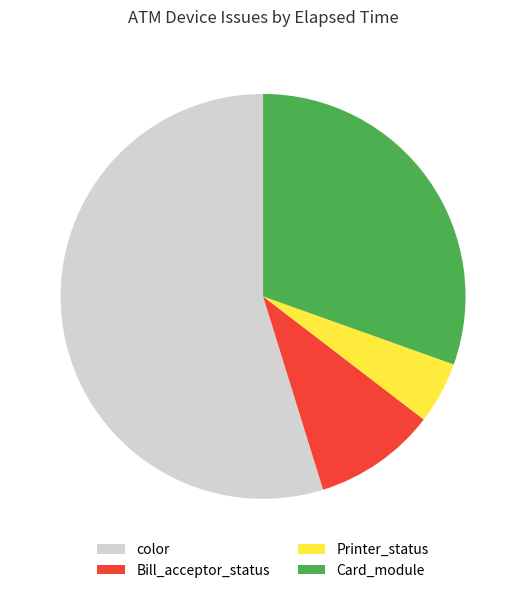

How many segments does this pie chart have?

4